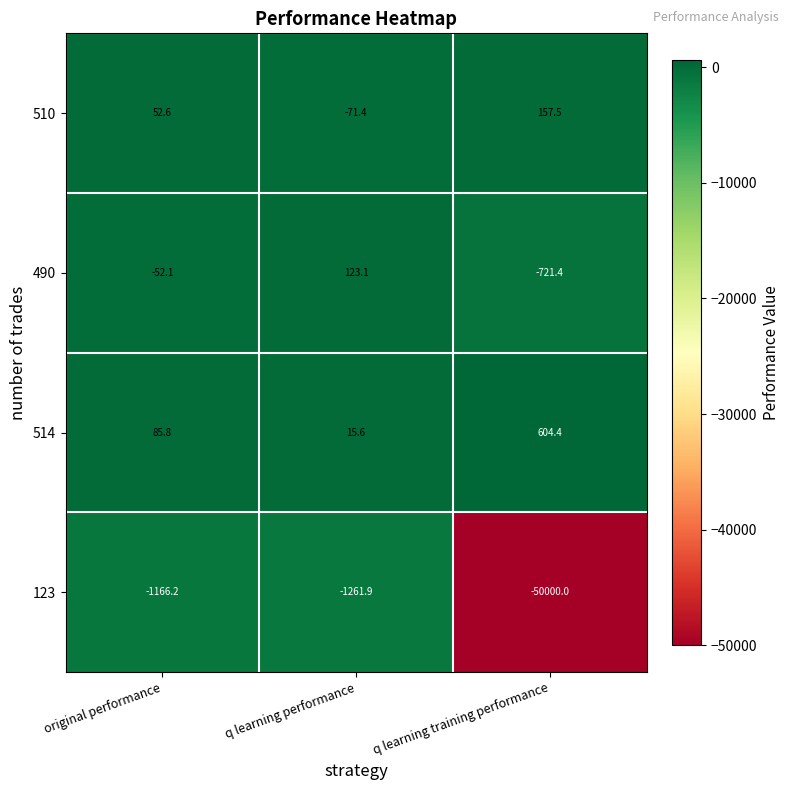

How many data points does each series have?

3